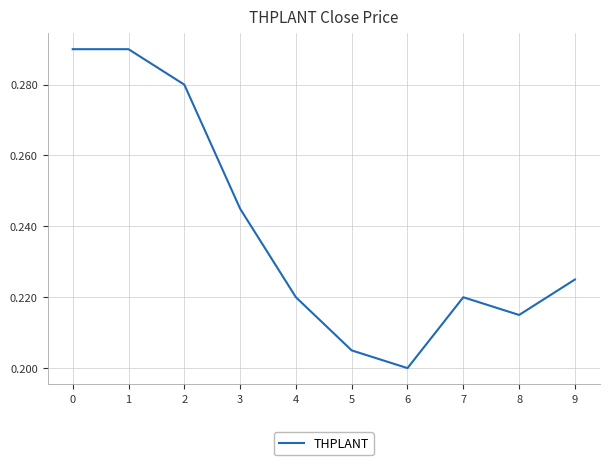

The chart shows a value of 0.2 at 3. True or false?

True